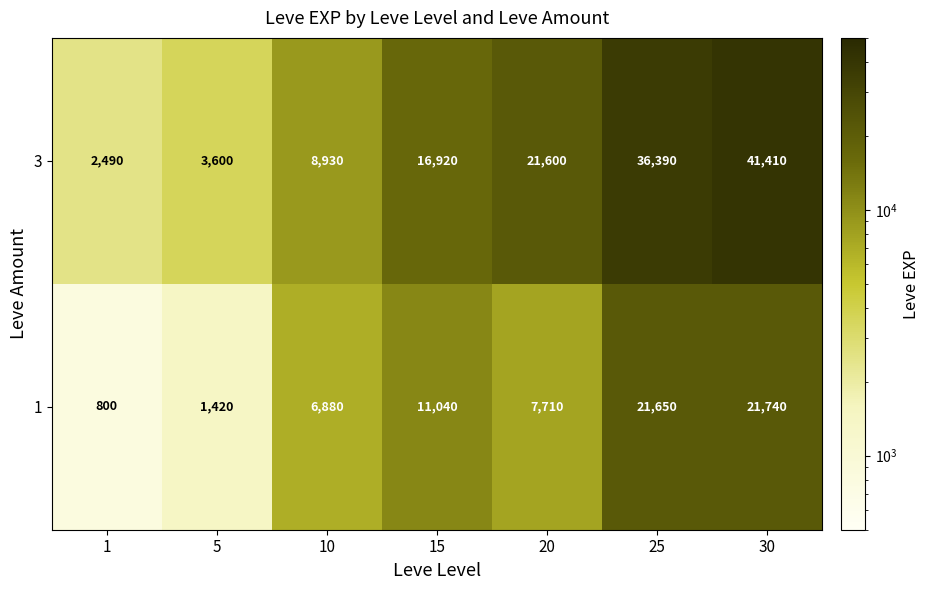

Rank the series at 5 from lowest to highest value.

1, 3